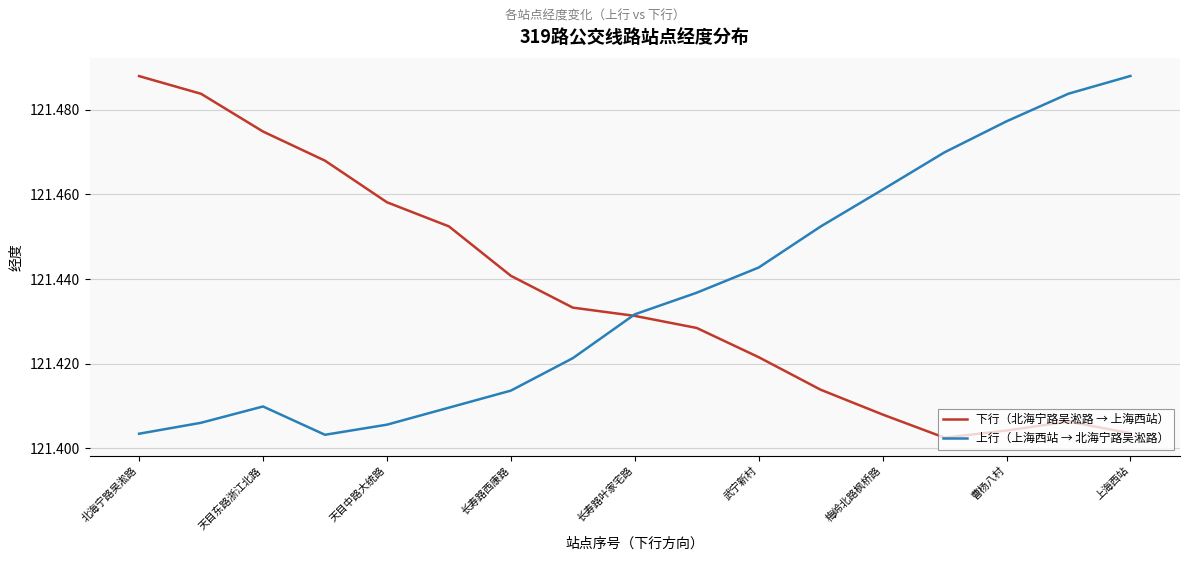

True or false: 下行（北海宁路吴淞路 → 上海西站） has more than 0 points higher than both neighbors.

True